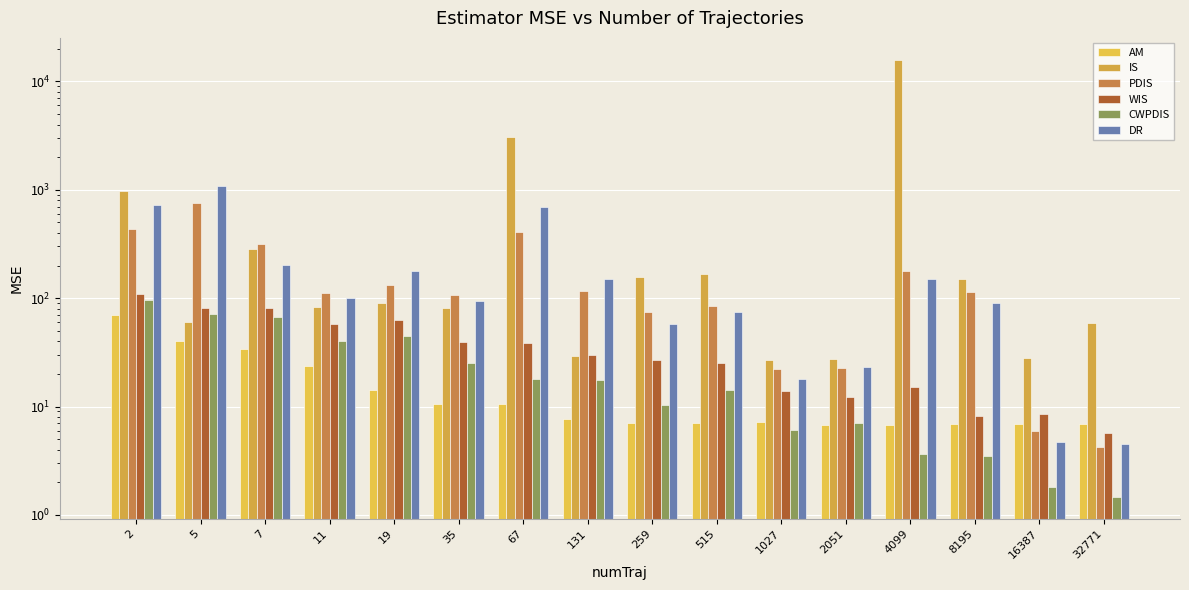

Rank the series by their maximum value, from lowest to highest.

AM, CWPDIS, WIS, PDIS, DR, IS